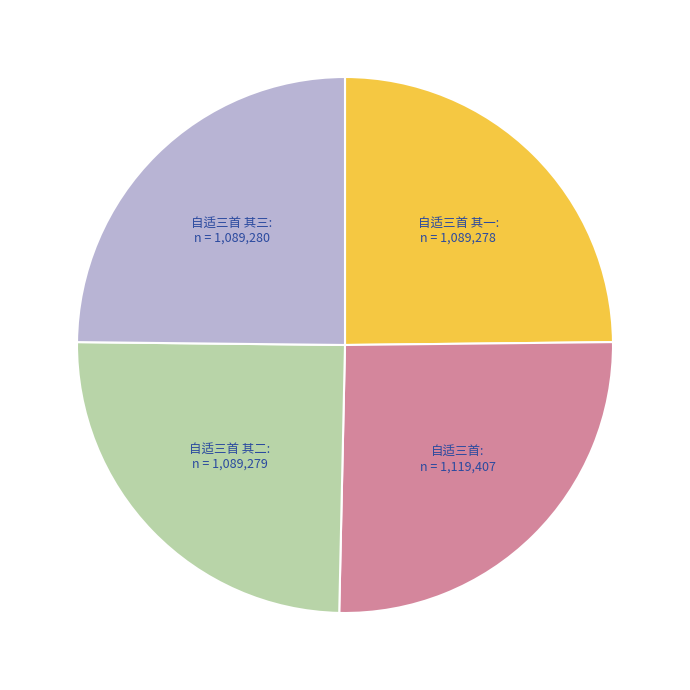

Which has a higher value, 自适三首: n = 1,119,407 or 自适三首 其二: n = 1,089,279?

自适三首: n = 1,119,407